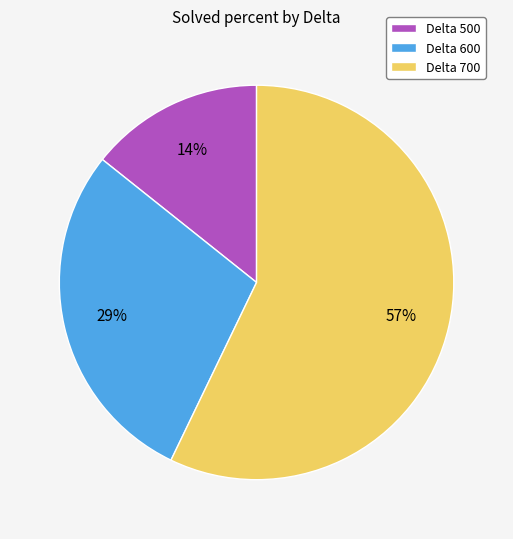

Combined, do Delta 500 and Delta 700 account for over 50%?

Yes